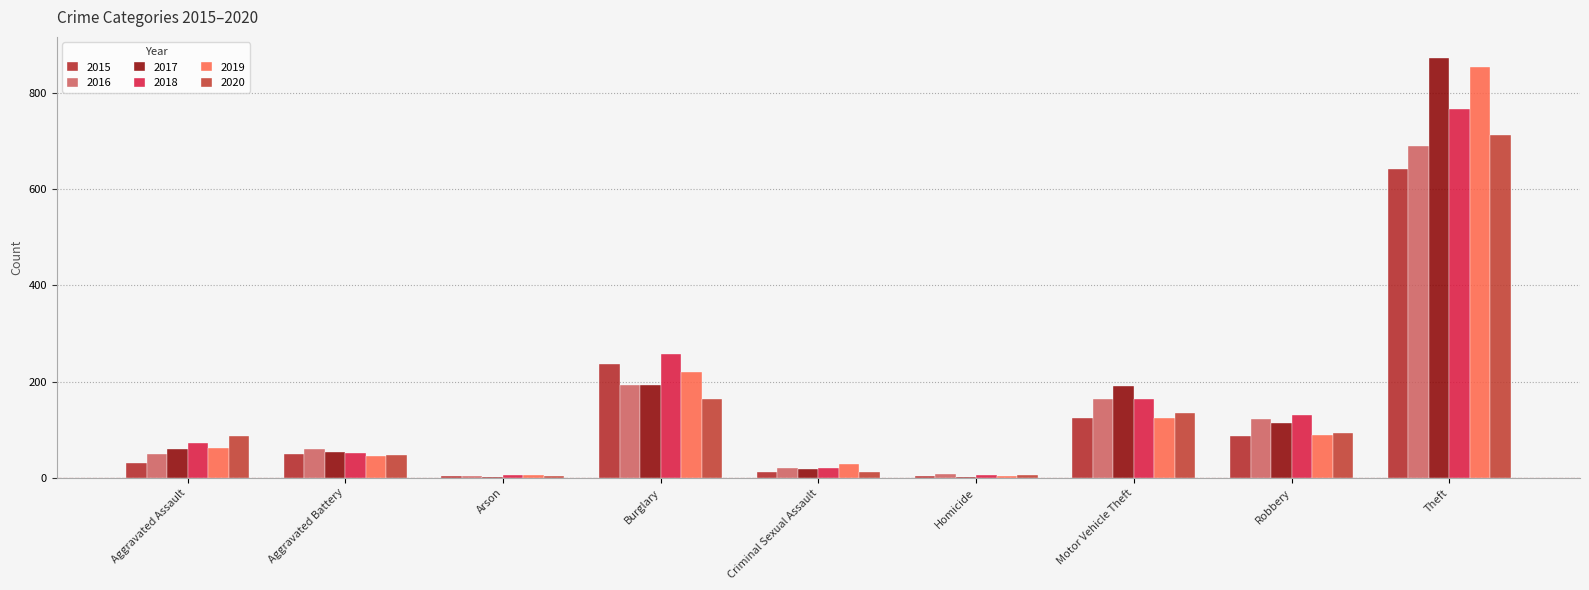

Which series has the widest spread of values?

2017